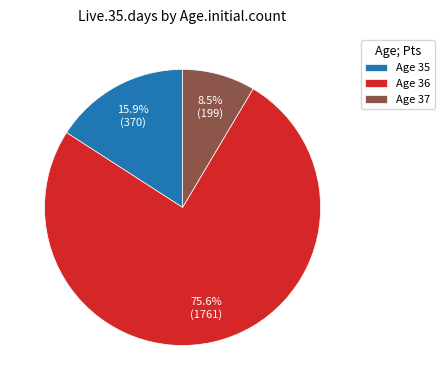

How many segments does this pie chart have?

3